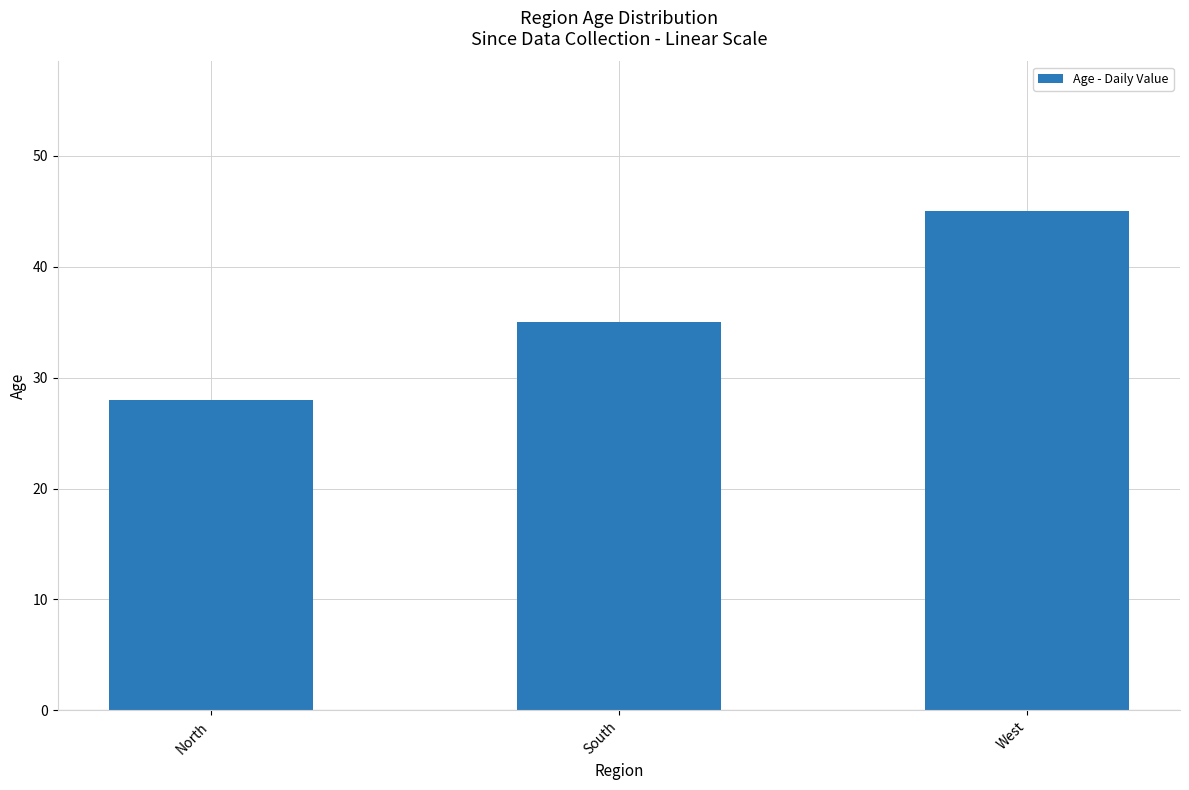

What is the change in value from North to West?

+17